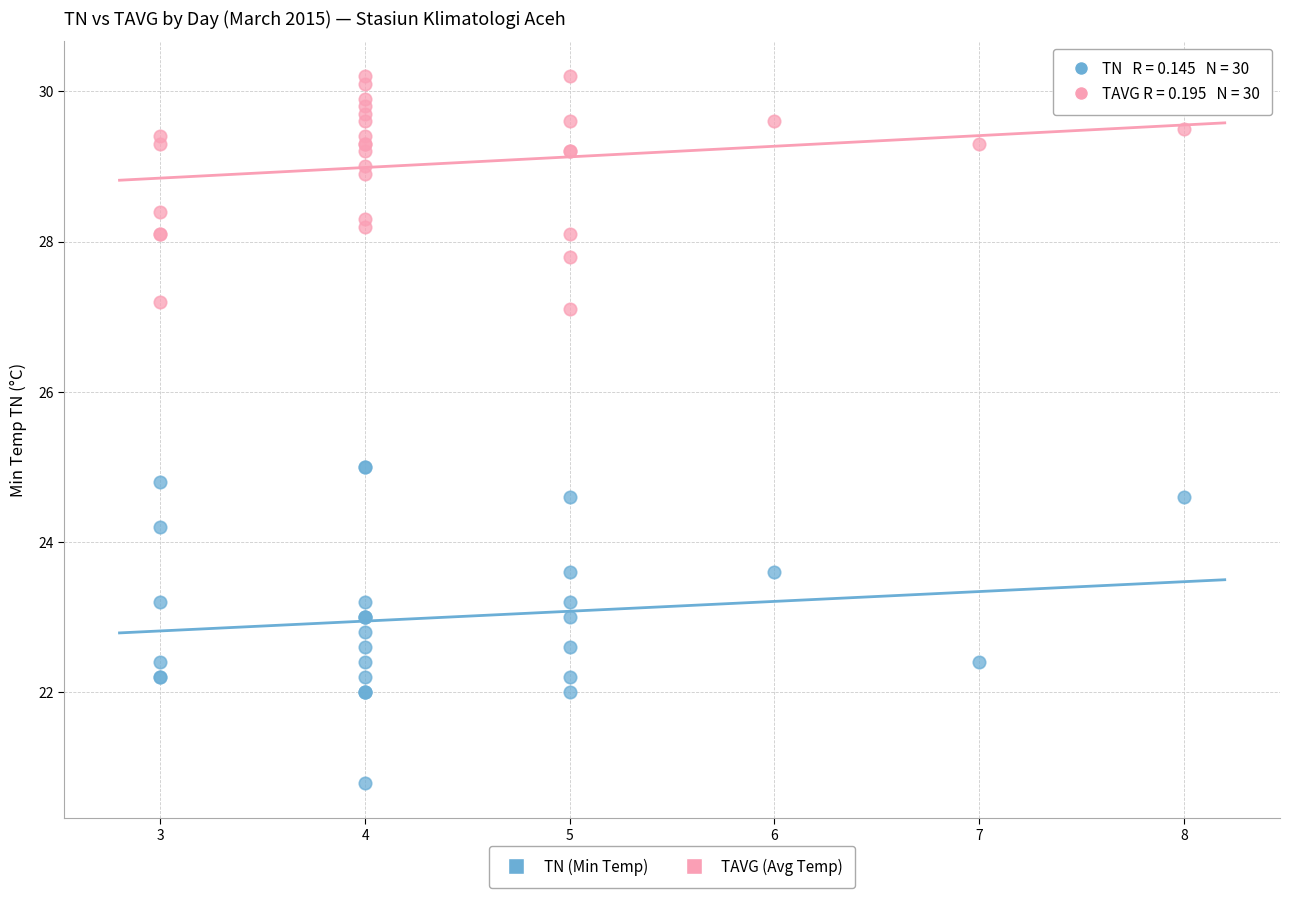

What are all the series names shown in the legend?

TN (Min Temp), TAVG (Avg Temp)